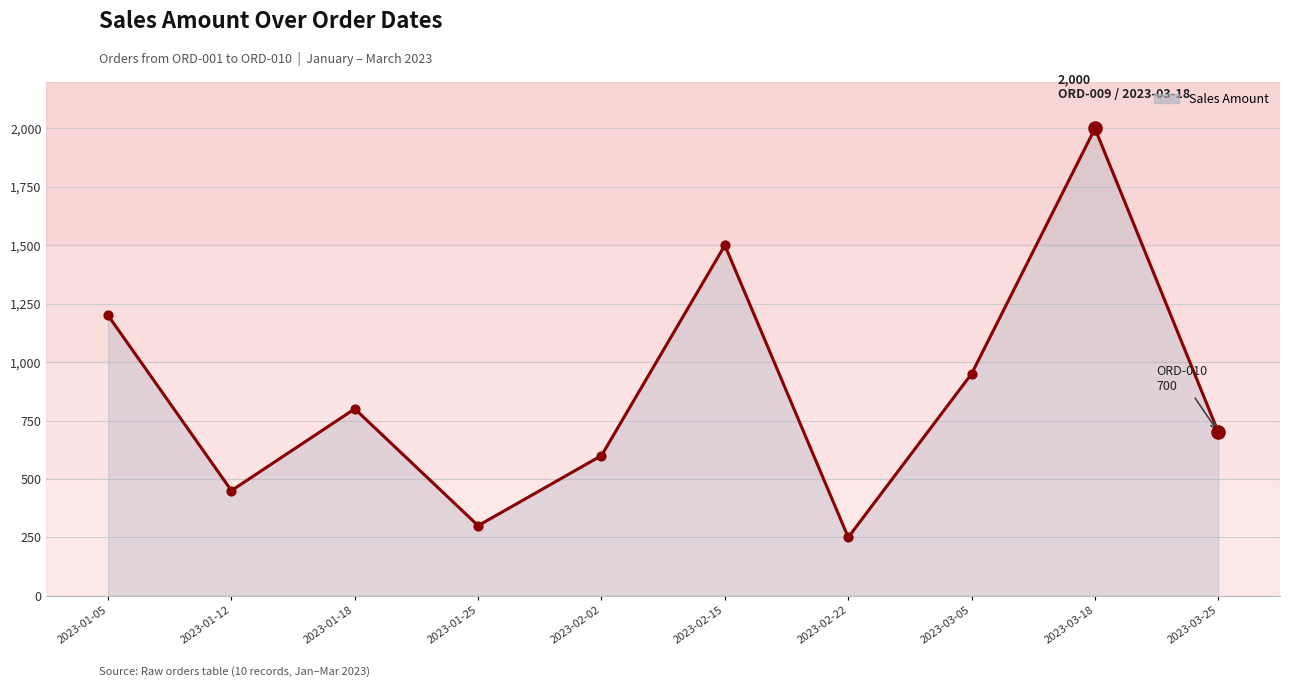

Approximately how many times larger is the value at 2023-03-25 compared to 2023-01-05?

0.6